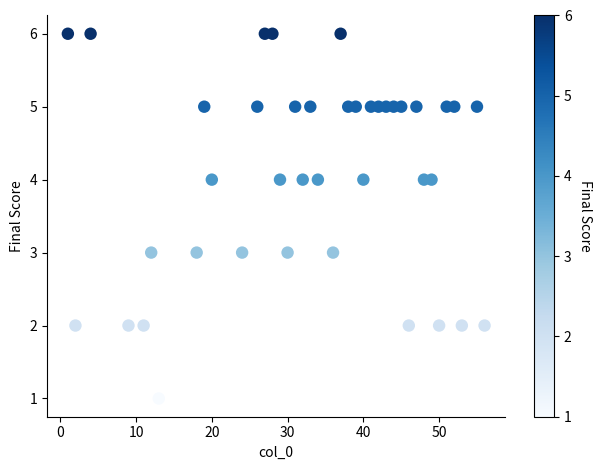

What is the range of Y values (max minus min)?

5